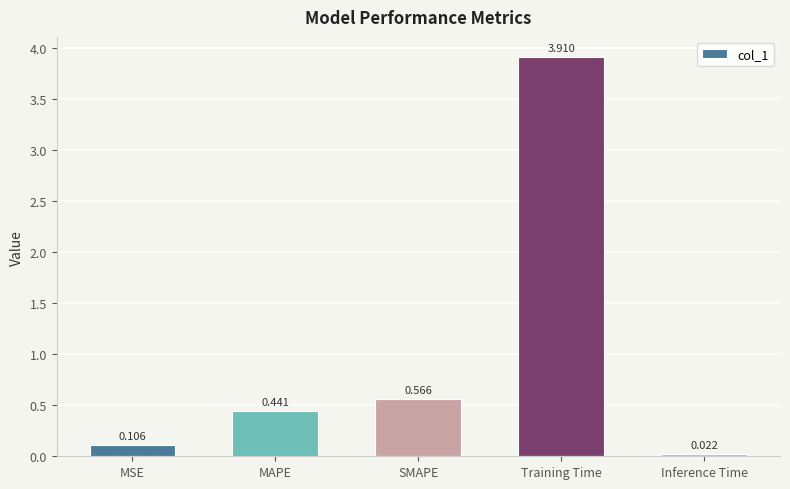

At which label is the value closest to 1?

SMAPE